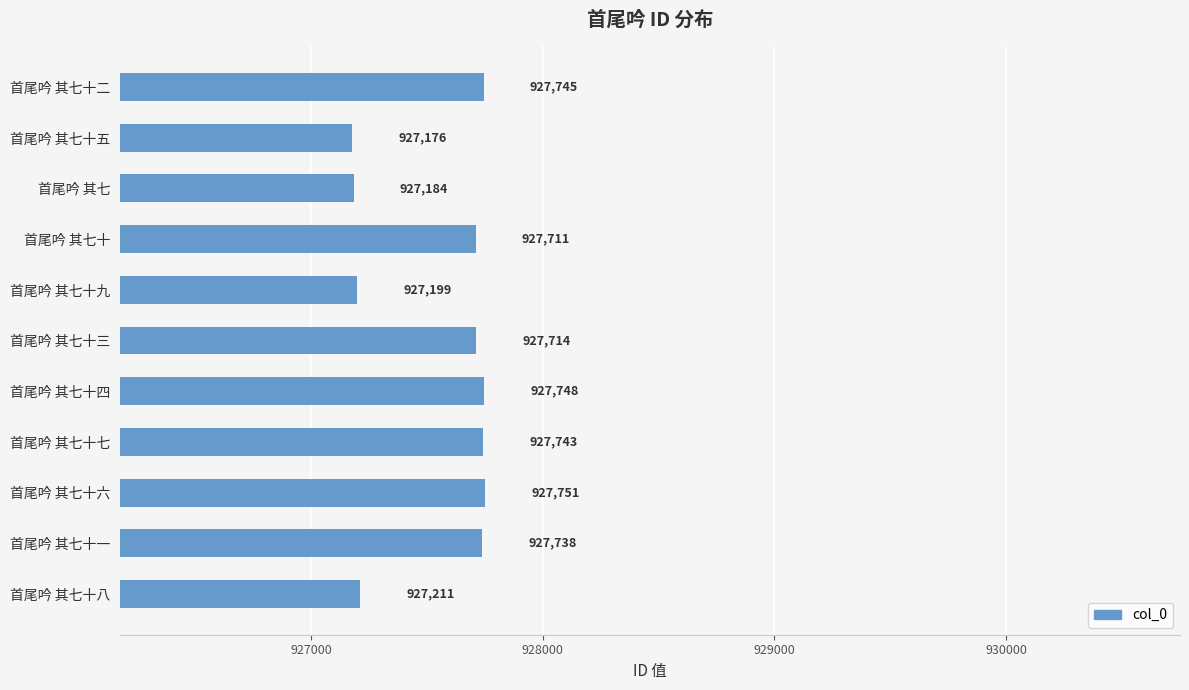

How many data points are less than 927714?

5